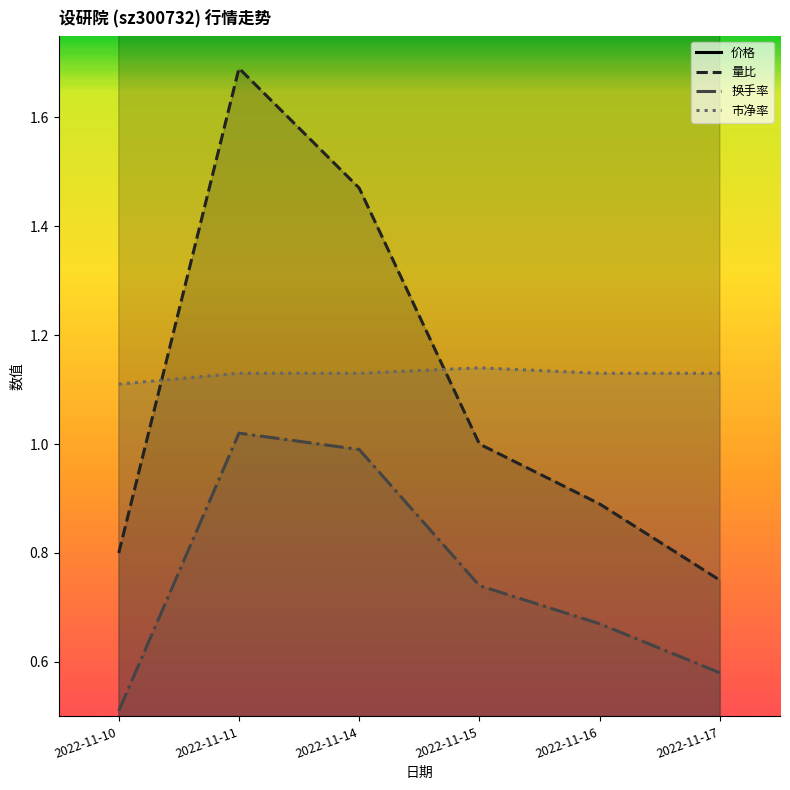

At which label does 市净率 reach its peak?

2022-11-15